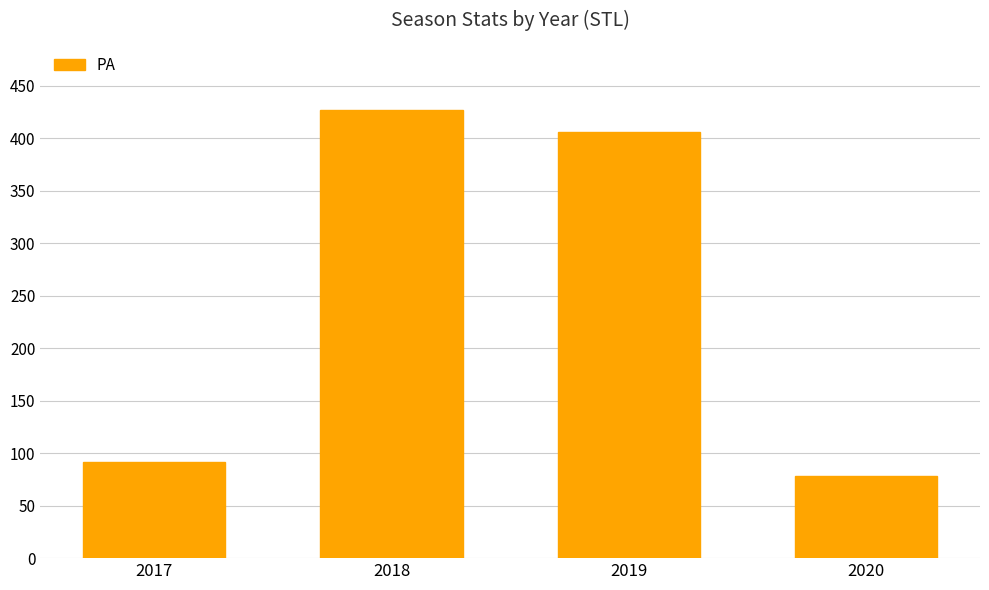

What is the value of the 2nd bar from the left?

427